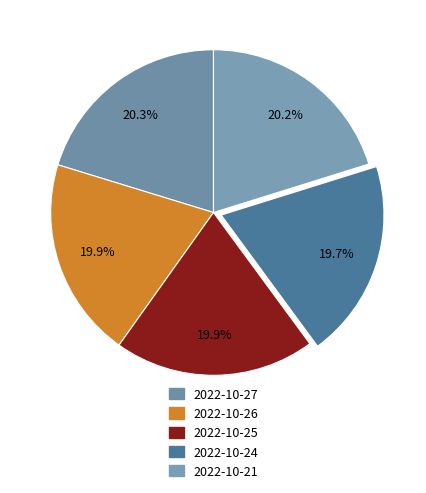

To the nearest percent, what is the combined percentage of 2022-10-27 and 2022-10-26?

40%